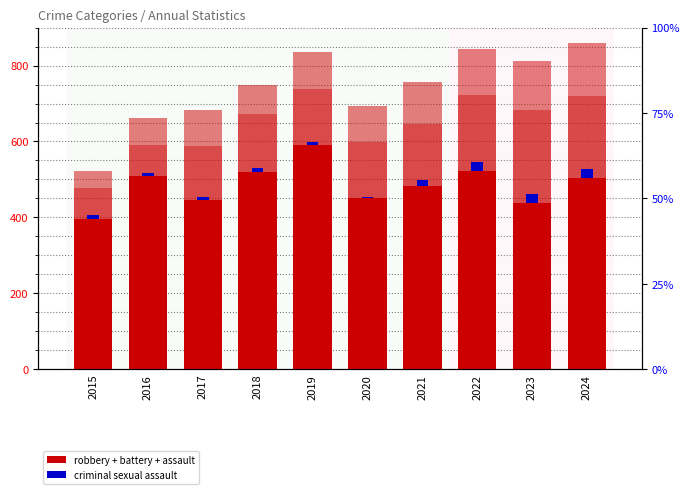

The value of Robbery at 2020 is 587. True or false?

False